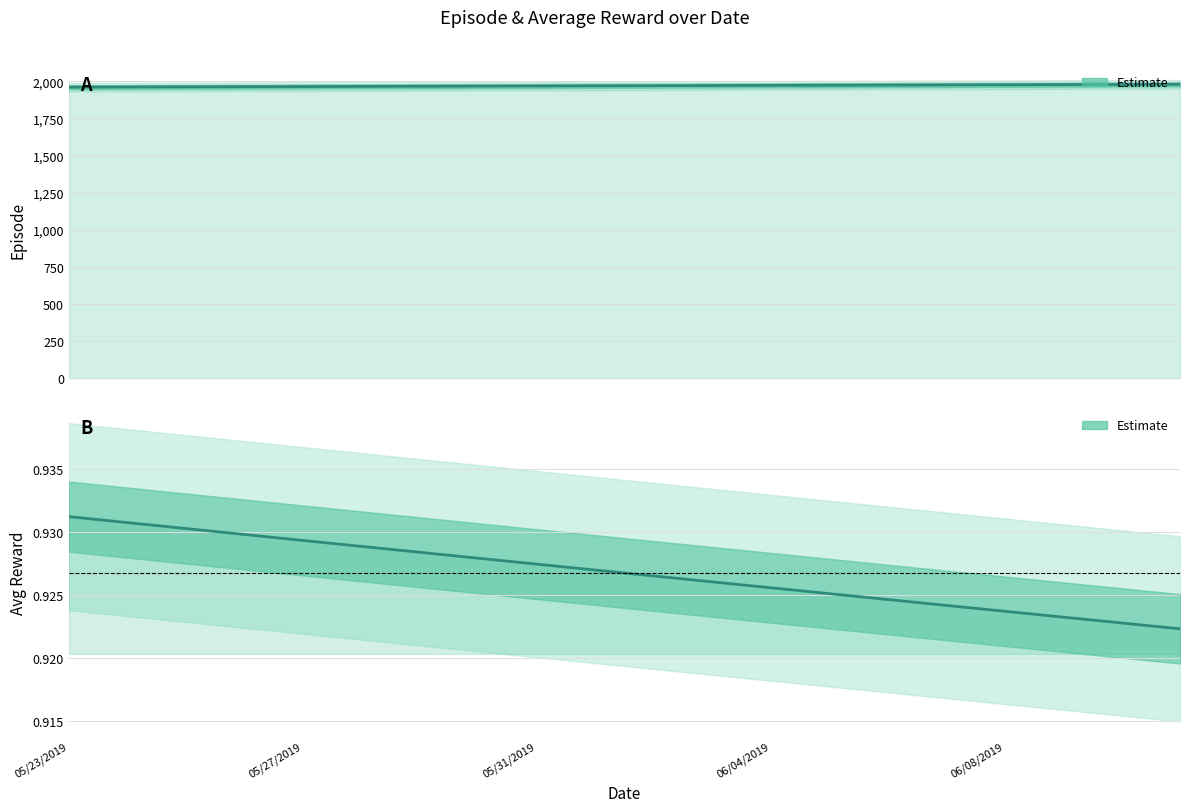

Count the number of data series in this chart.

2